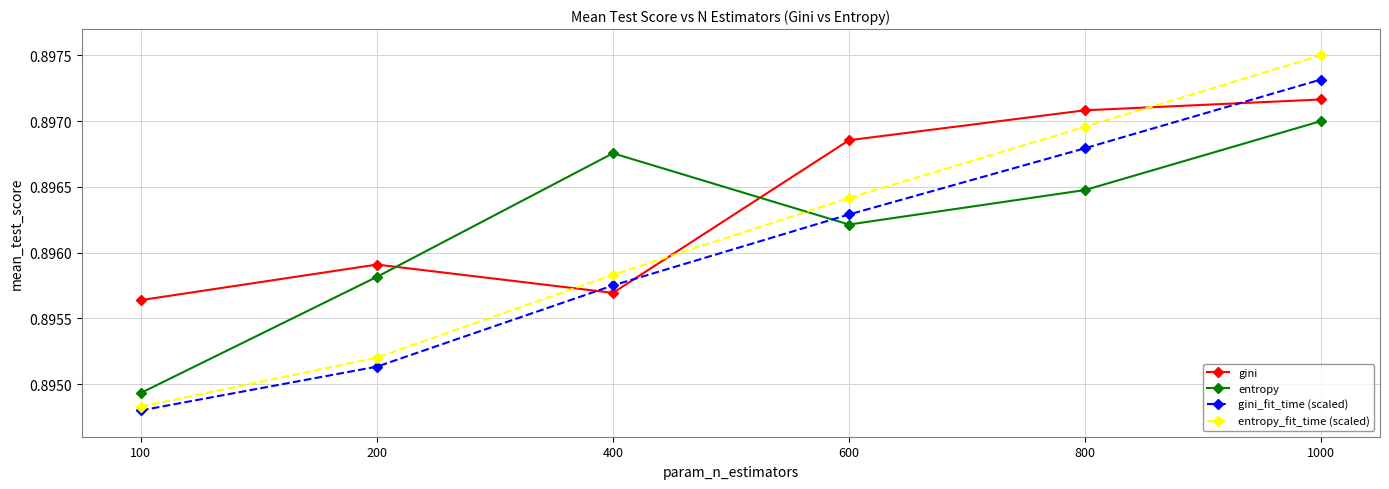

List the series in order of their peak value, highest first.

entropy_fit_time (scaled), gini_fit_time (scaled), gini, entropy